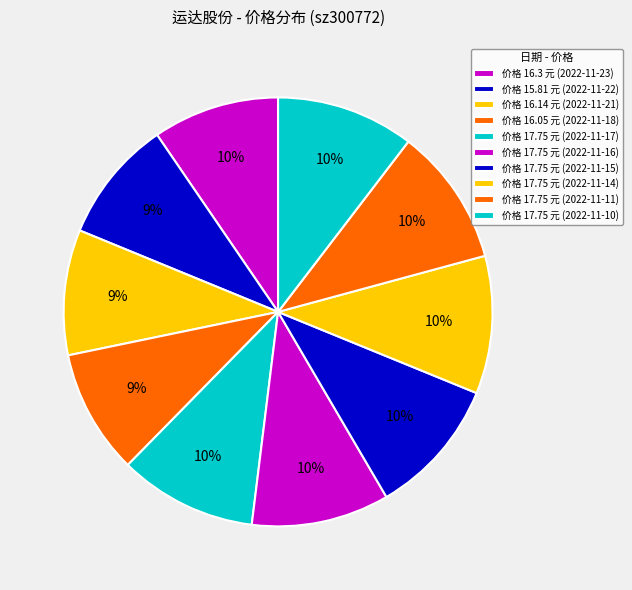

How many slices are in this pie chart?

10